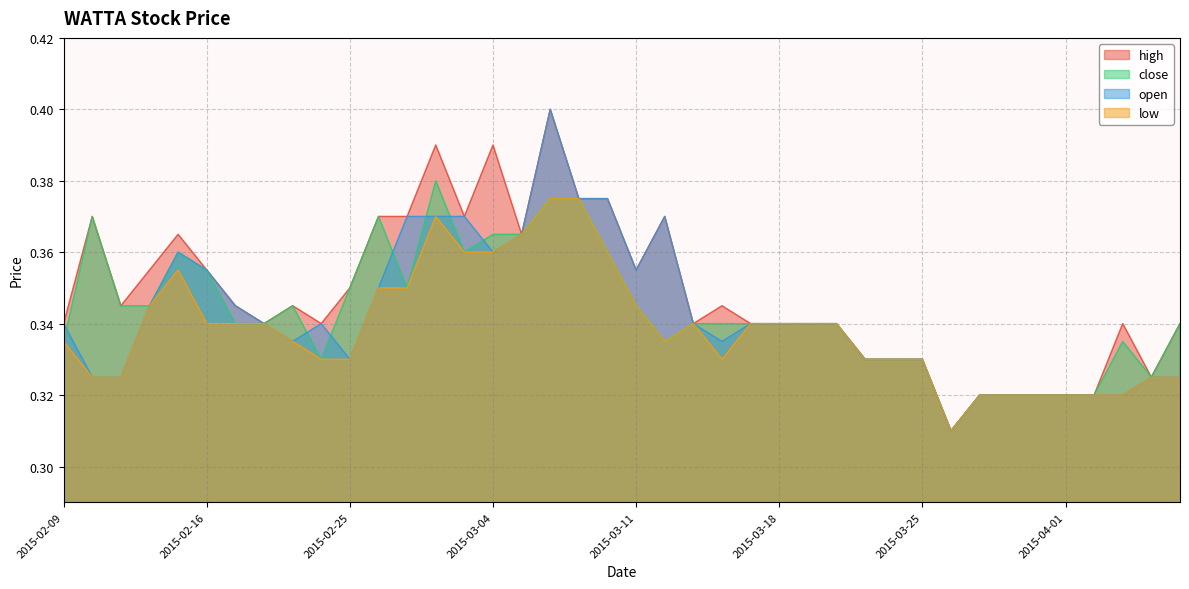

Which series has the largest total across all categories?

high